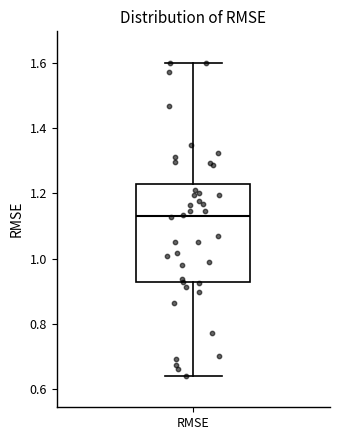

Where does the lower whisker of the box for RMSE end on the y-axis? The values are not printed on the chart, so give them approximately, as read against the axis.

0.64